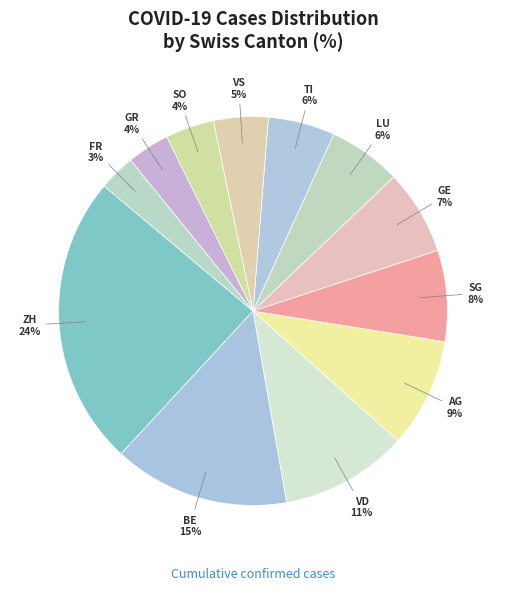

True or false: ZH accounts for 11% of the total.

False